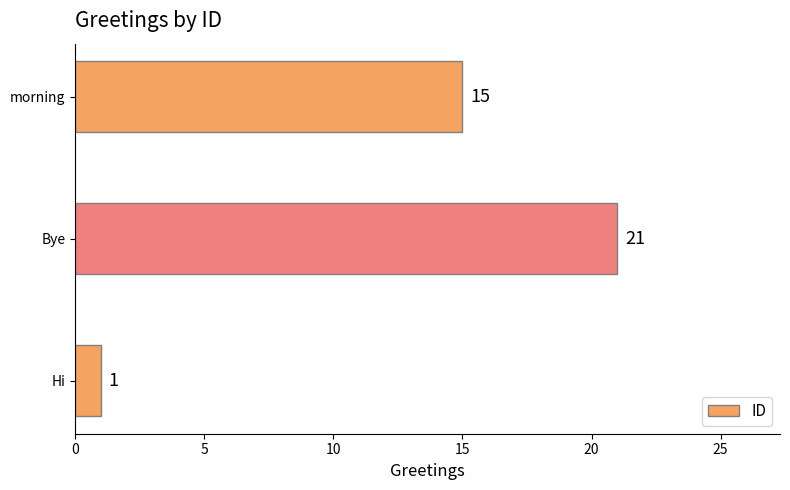

What is the ratio of the value at morning to the value at Hi?

15.0